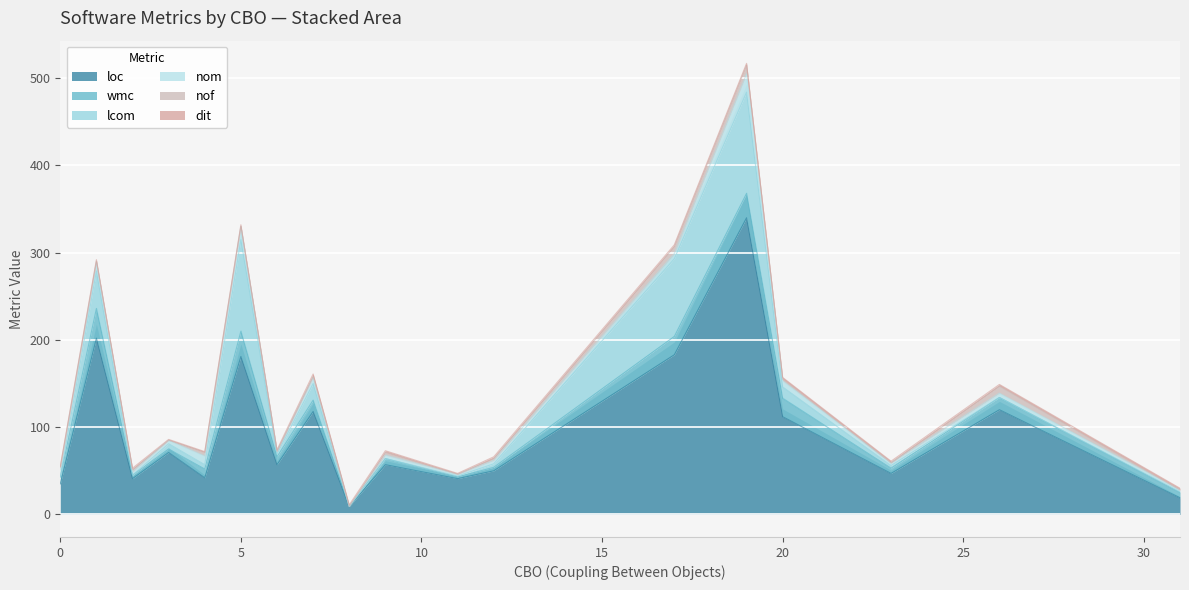

Between 9 and 26, which is larger?

26